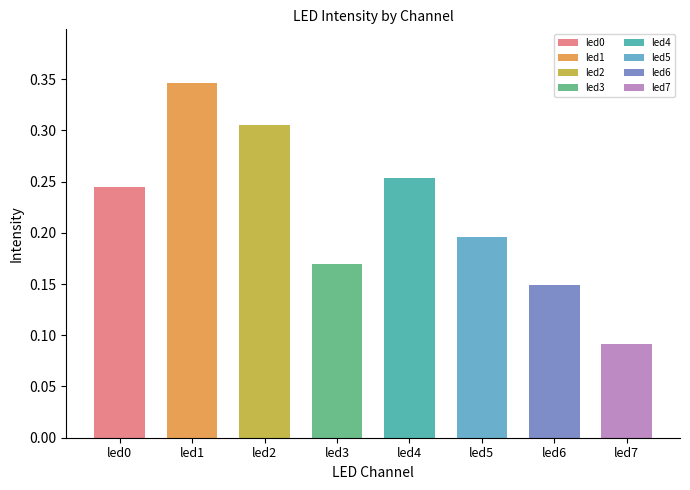

What is the greatest value displayed?

0.3